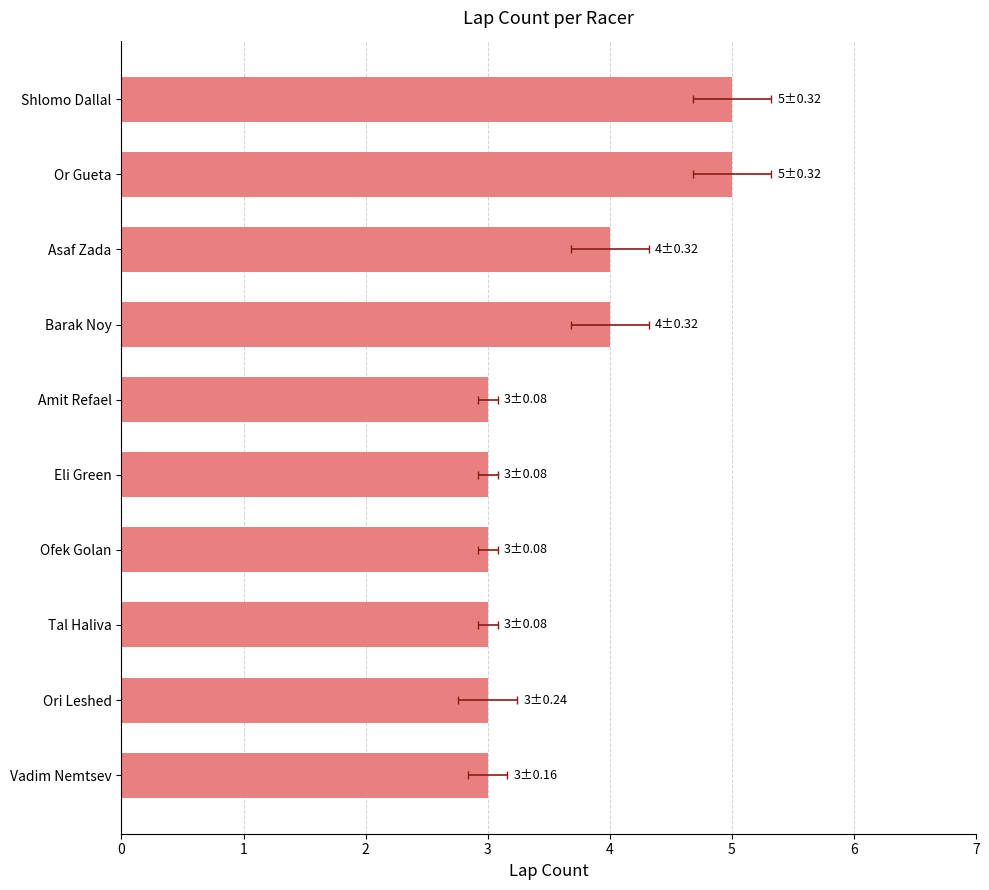

Is it true that the value at Amit Refael is 3?

True